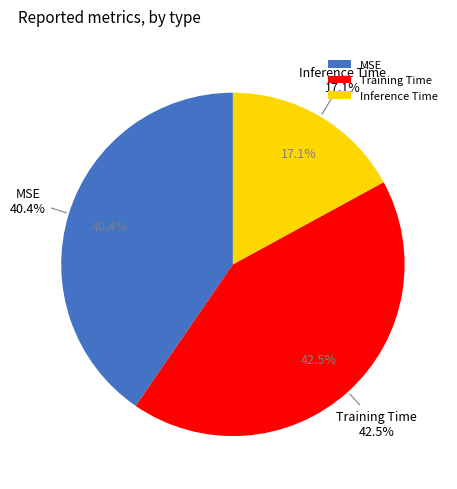

How many slices are in this pie chart?

3